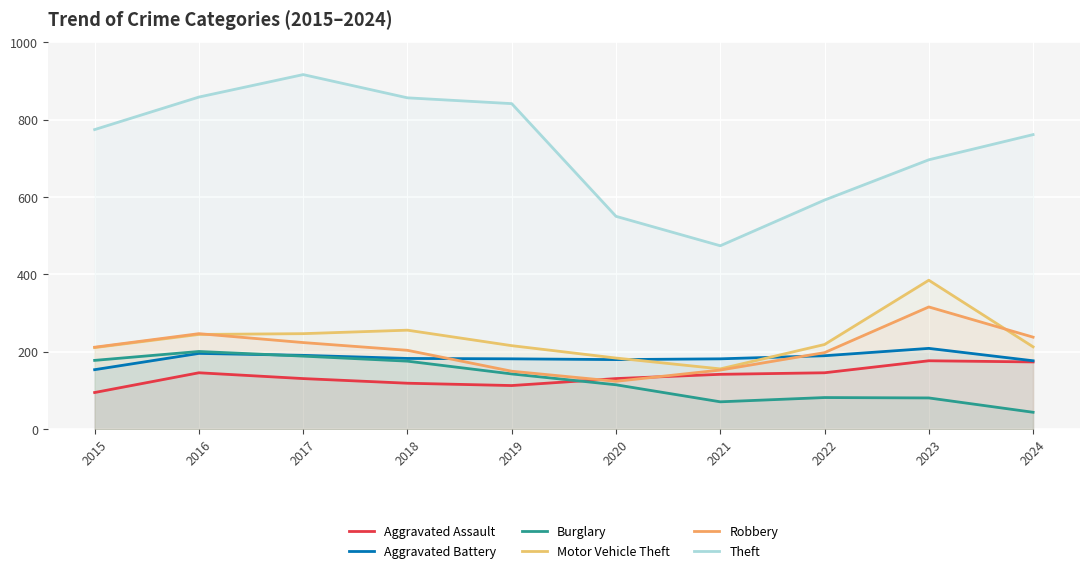

How many categories are shown in the chart?

10